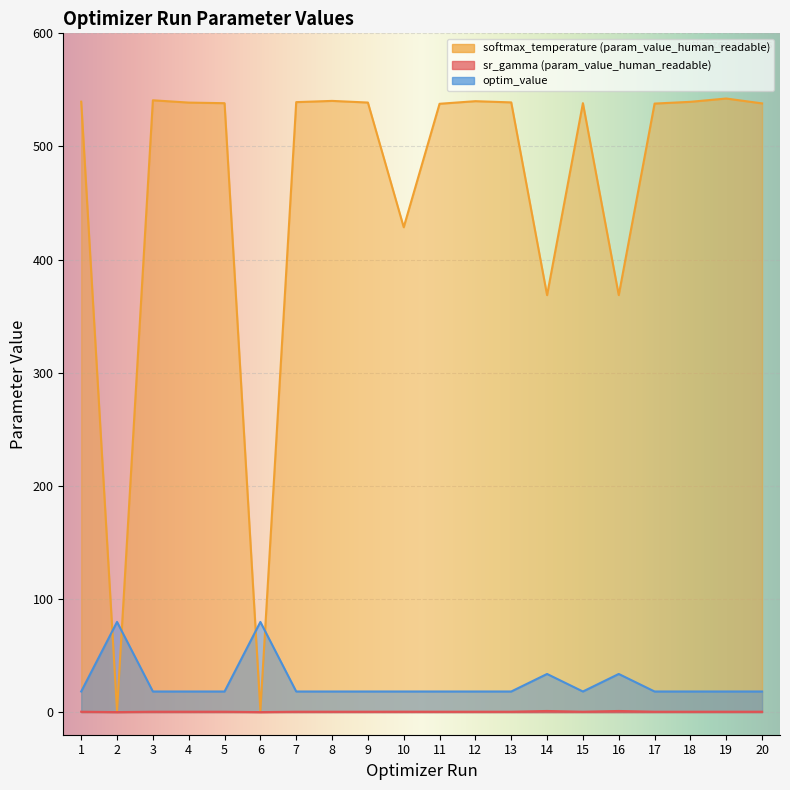

At which category is the sum across all series the highest?

19